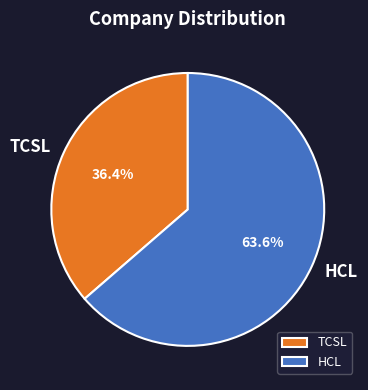

What is the ratio of the value at TCSL to the value at HCL?

0.6